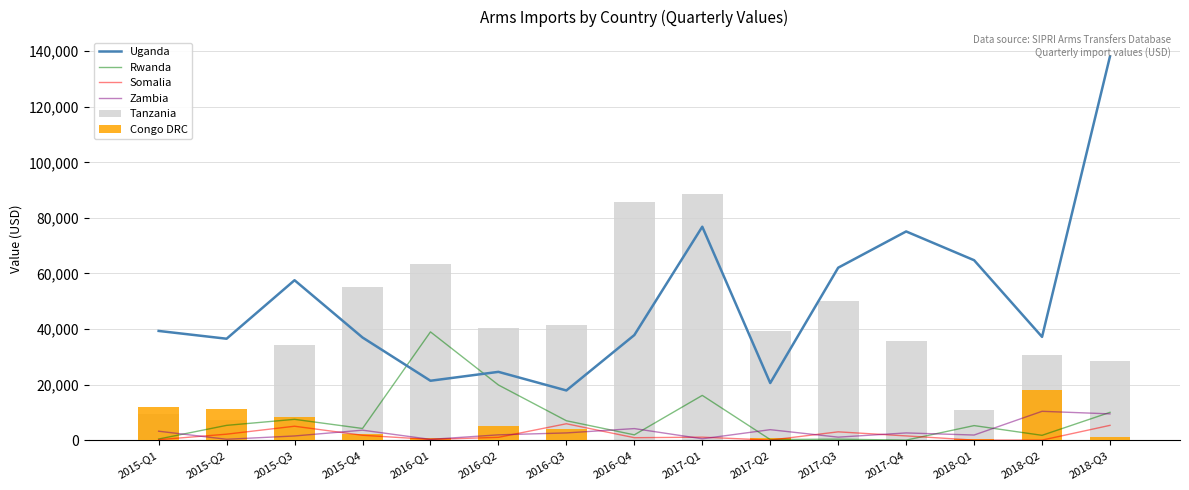

Is it true that Tanzania equals 87711 at 2017-Q3?

False